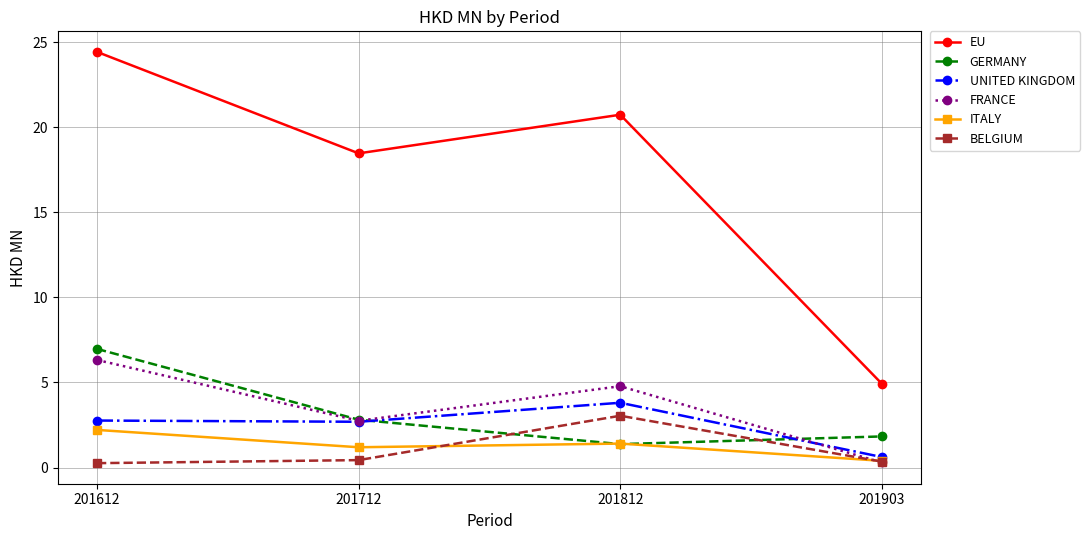

What is the value of the EU point at the 2nd from the left?

18.5